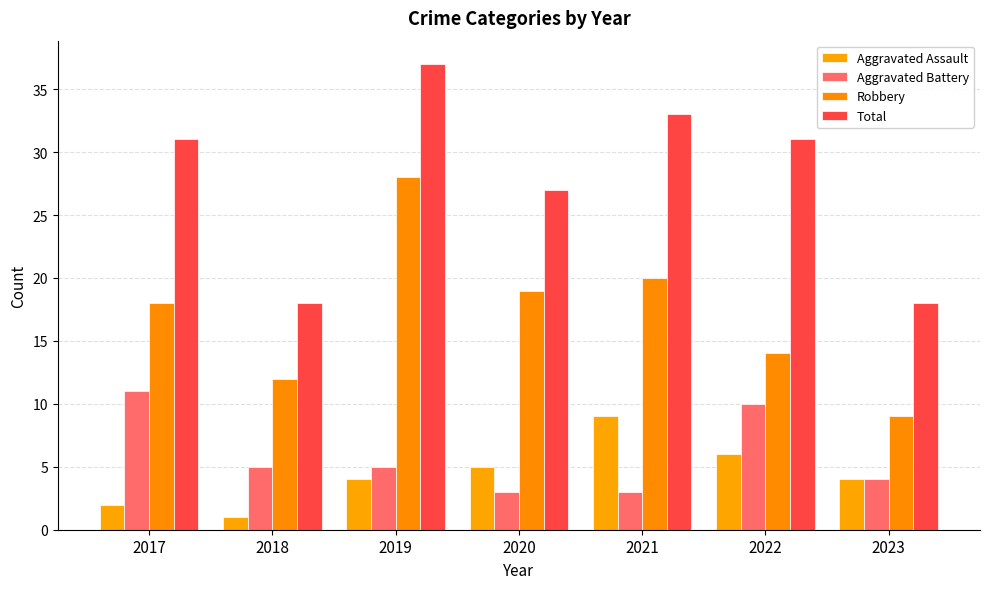

At which category does the chart reach its minimum across all series?

2018